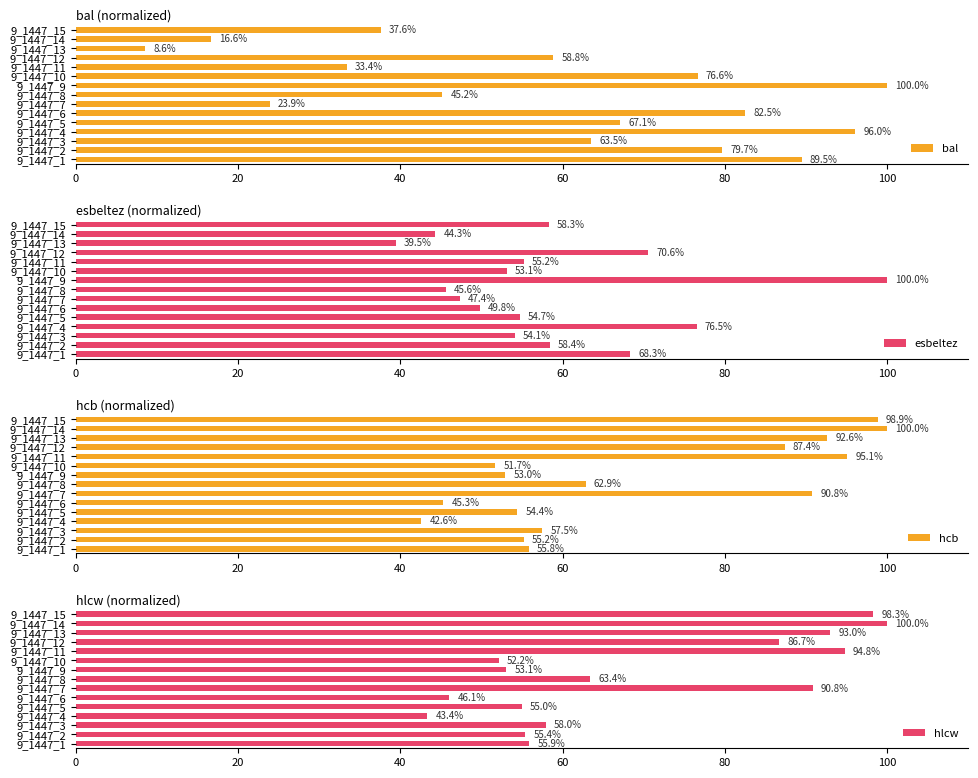

True or false: bal has a value of 67.1 at 80.

True